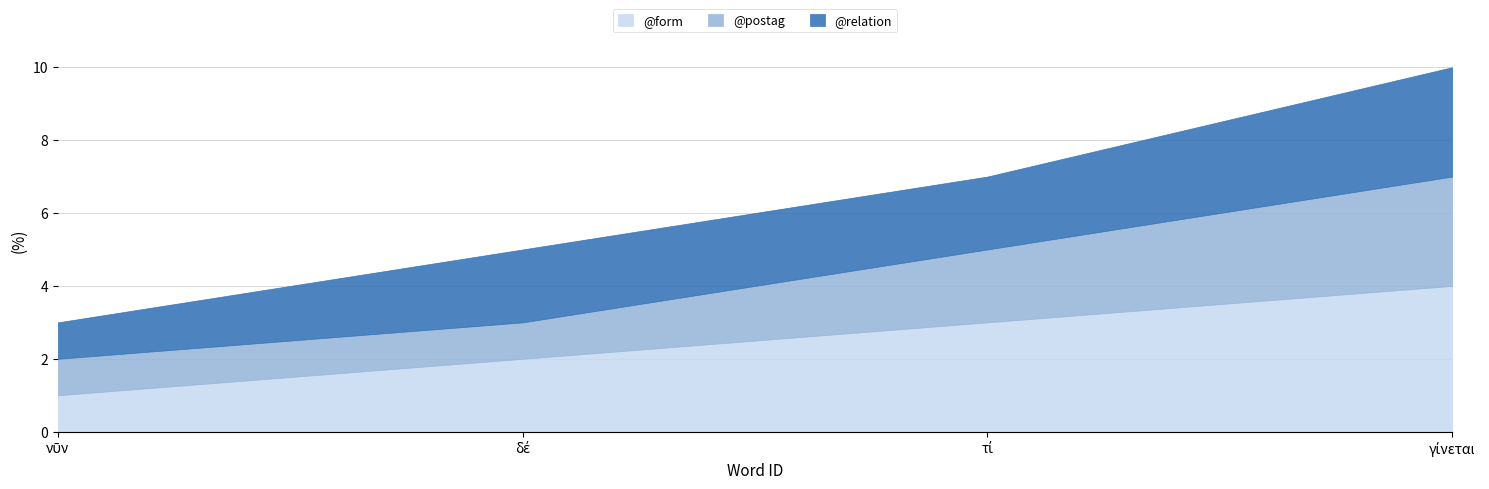

The value of @postag at γίνεται is 1. True or false?

False